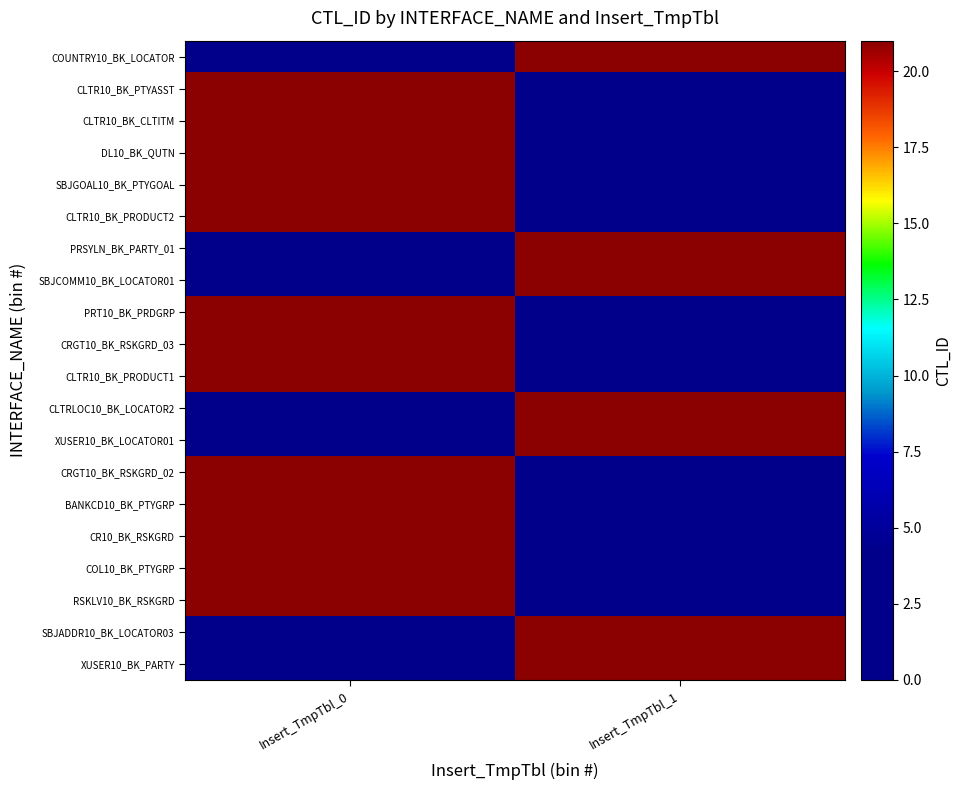

Reading right to left, transcribe all the data shown in this chart.

XUSER10_BK_PARTY: Insert_TmpTbl_1=21	Insert_TmpTbl_0=0
SBJADDR10_BK_LOCATOR03: Insert_TmpTbl_1=21	Insert_TmpTbl_0=0
RSKLV10_BK_RSKGRD: Insert_TmpTbl_1=0	Insert_TmpTbl_0=21
COL10_BK_PTYGRP: Insert_TmpTbl_1=0	Insert_TmpTbl_0=21
CR10_BK_RSKGRD: Insert_TmpTbl_1=0	Insert_TmpTbl_0=21
BANKCD10_BK_PTYGRP: Insert_TmpTbl_1=0	Insert_TmpTbl_0=21
CRGT10_BK_RSKGRD_02: Insert_TmpTbl_1=0	Insert_TmpTbl_0=21
XUSER10_BK_LOCATOR01: Insert_TmpTbl_1=21	Insert_TmpTbl_0=0
CLTRLOC10_BK_LOCATOR2: Insert_TmpTbl_1=21	Insert_TmpTbl_0=0
CLTR10_BK_PRODUCT1: Insert_TmpTbl_1=0	Insert_TmpTbl_0=21
CRGT10_BK_RSKGRD_03: Insert_TmpTbl_1=0	Insert_TmpTbl_0=21
PRT10_BK_PRDGRP: Insert_TmpTbl_1=0	Insert_TmpTbl_0=21
SBJCOMM10_BK_LOCATOR01: Insert_TmpTbl_1=21	Insert_TmpTbl_0=0
PRSYLN_BK_PARTY_01: Insert_TmpTbl_1=21	Insert_TmpTbl_0=0
CLTR10_BK_PRODUCT2: Insert_TmpTbl_1=0	Insert_TmpTbl_0=21
SBJGOAL10_BK_PTYGOAL: Insert_TmpTbl_1=0	Insert_TmpTbl_0=21
DL10_BK_QUTN: Insert_TmpTbl_1=0	Insert_TmpTbl_0=21
CLTR10_BK_CLTITM: Insert_TmpTbl_1=0	Insert_TmpTbl_0=21
CLTR10_BK_PTYASST: Insert_TmpTbl_1=0	Insert_TmpTbl_0=21
COUNTRY10_BK_LOCATOR: Insert_TmpTbl_1=21	Insert_TmpTbl_0=0